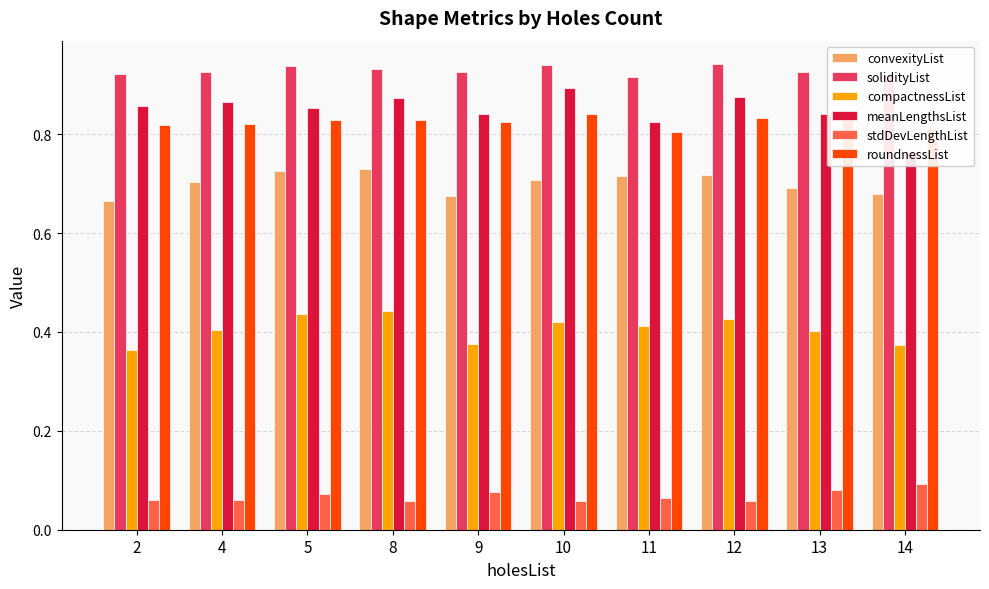

What is the minimum value shown in the chart?

0.1